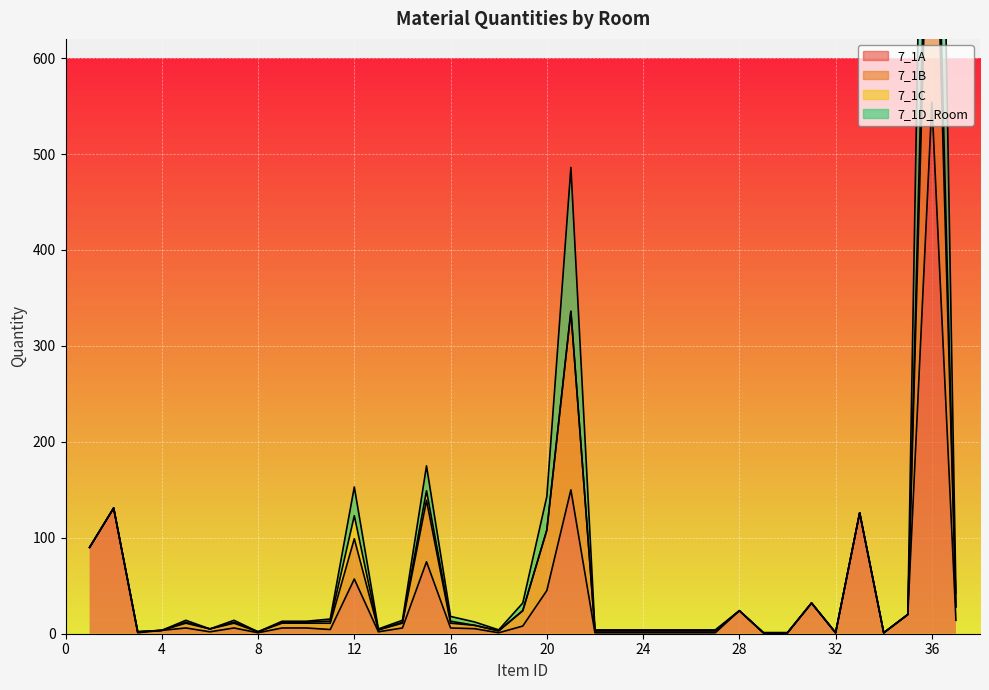

What is the average value of the 7_1A series?

37.6